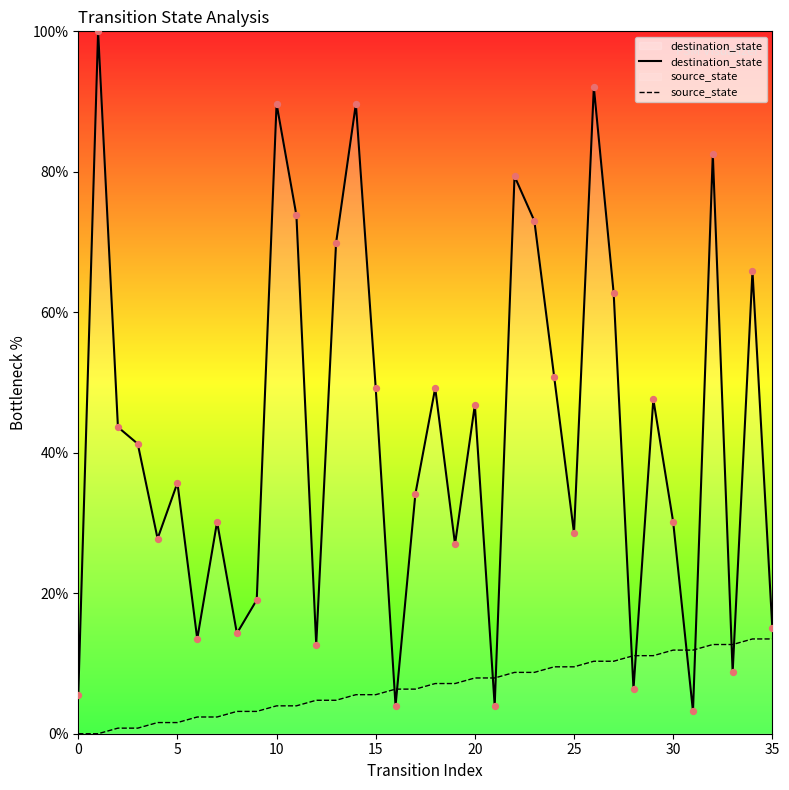

At how many categories does at least one series exceed 26?

25